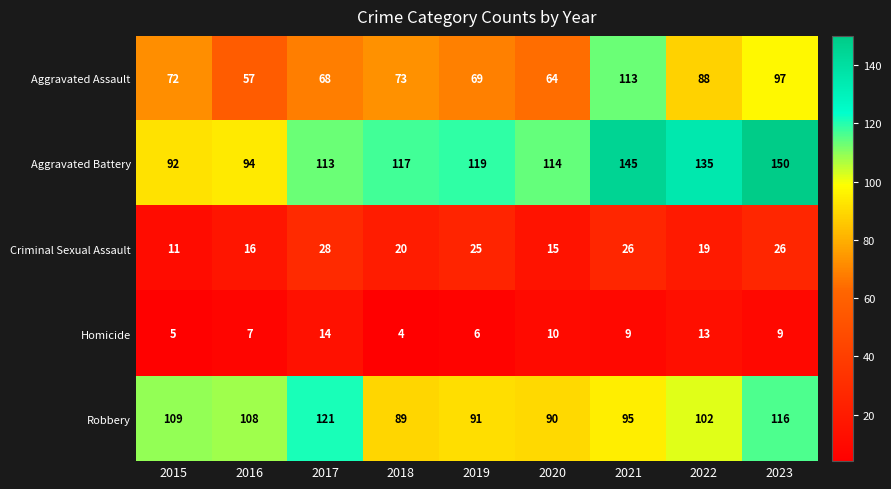

True or false: Criminal Sexual Assault has a value of 11 at 2015.

True